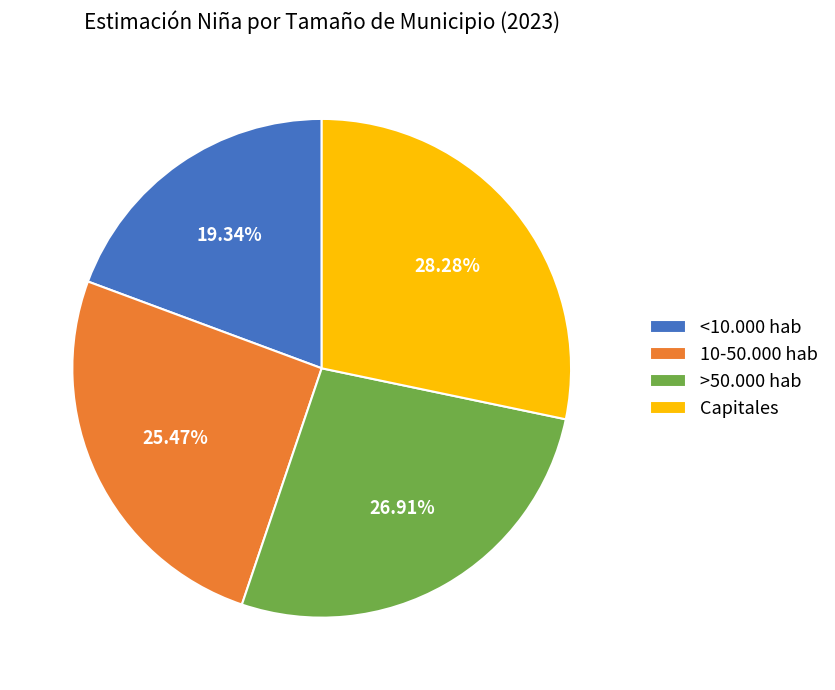

What portion of the pie excludes 10-50.000 hab?

74.5%